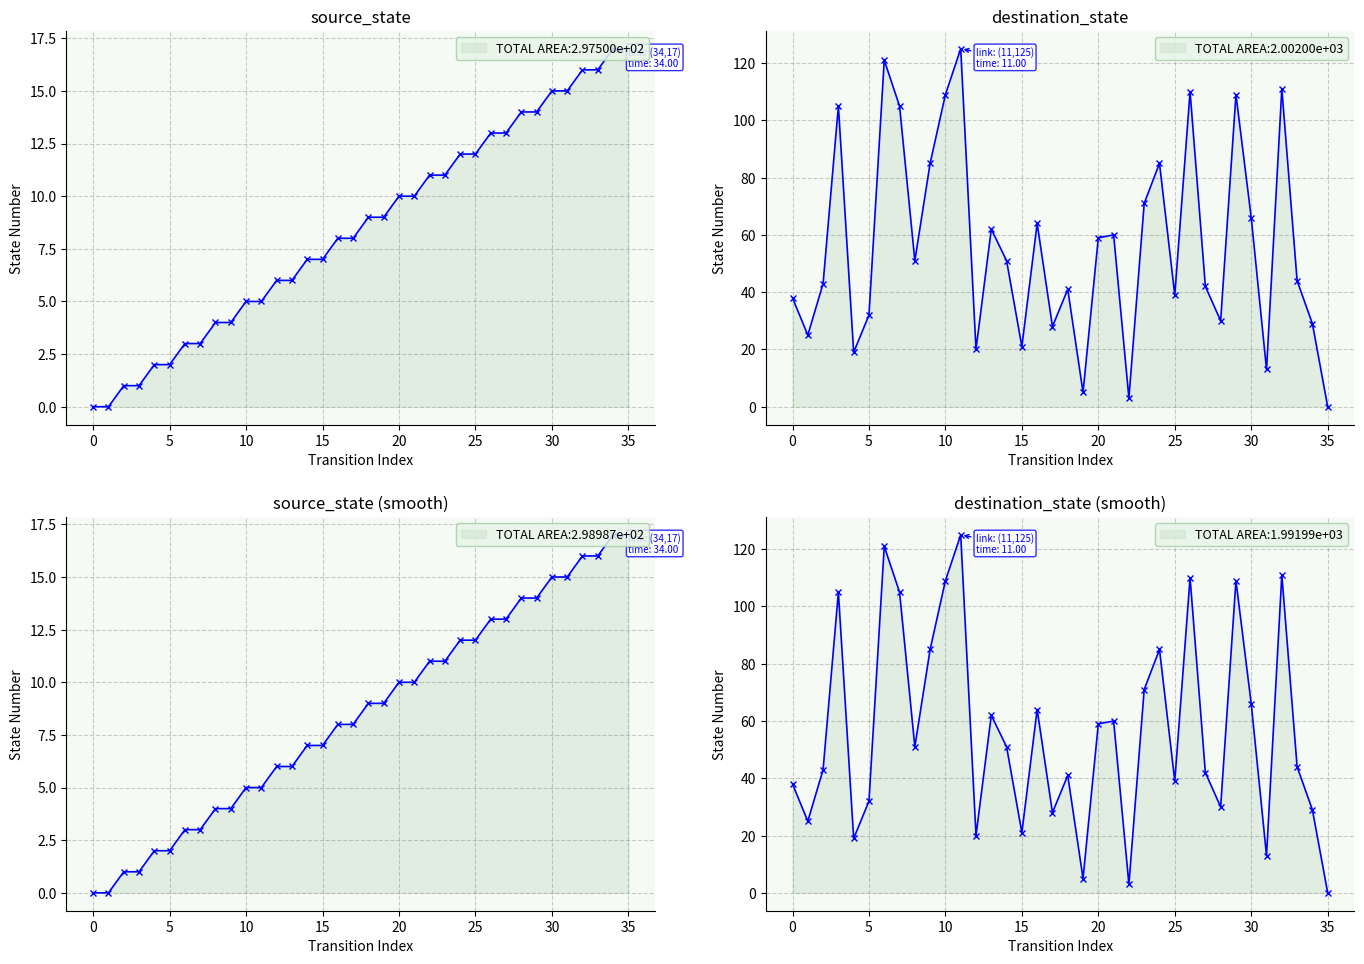

At how many categories does at least one series exceed 38?

23